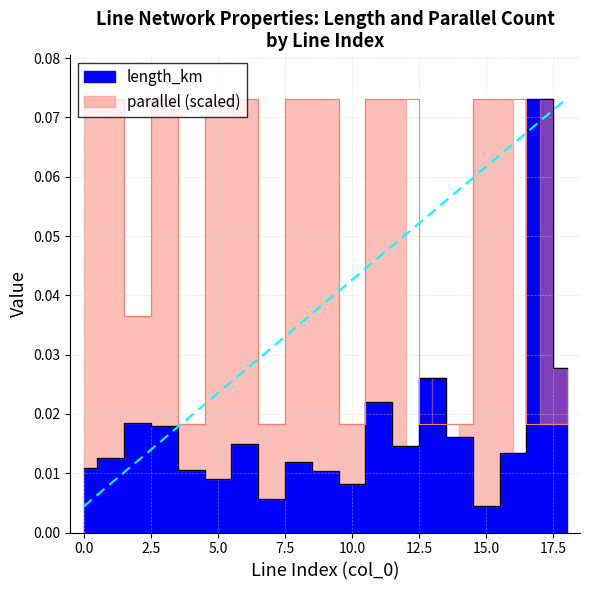

Is the value of parallel at 16 greater than the value of length_km at 1?

Yes